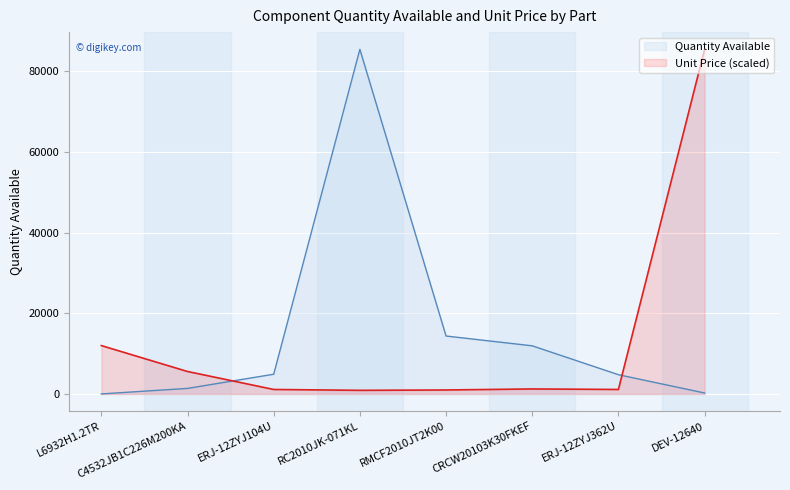

Which series has the largest total across all categories?

Quantity Available